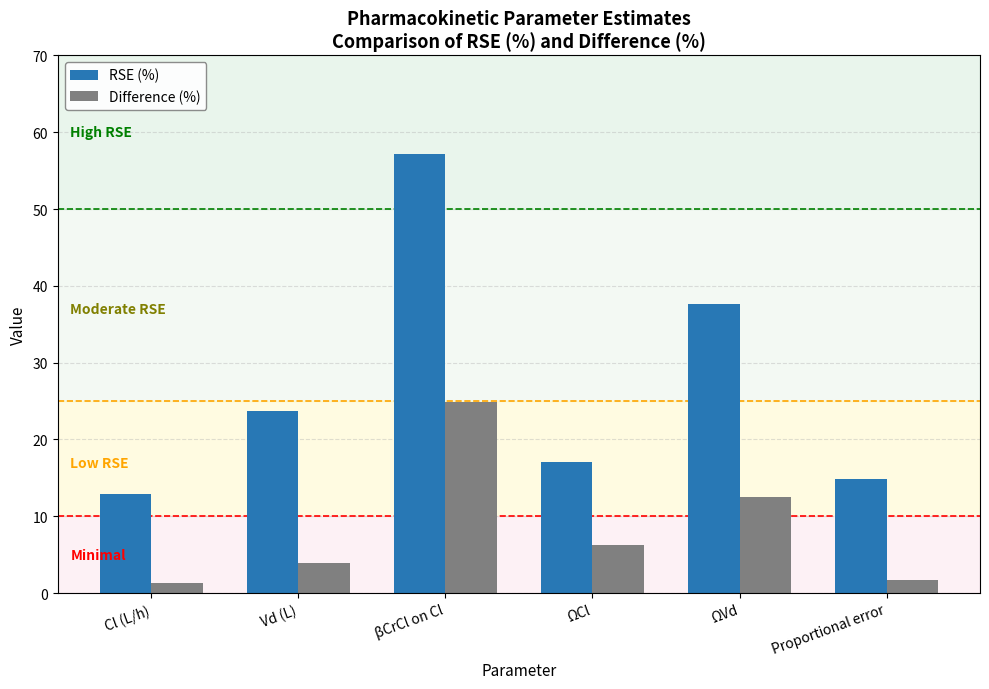

Does the chart contain any negative values?

No